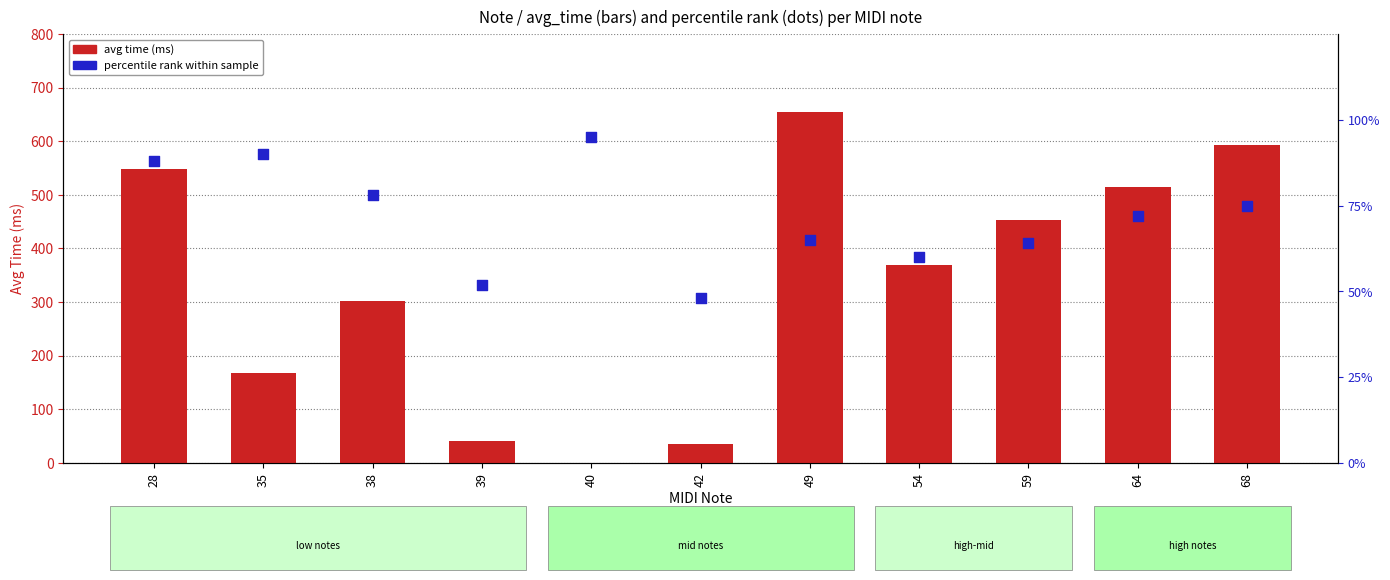

At which category is the sum across all series the highest?

49